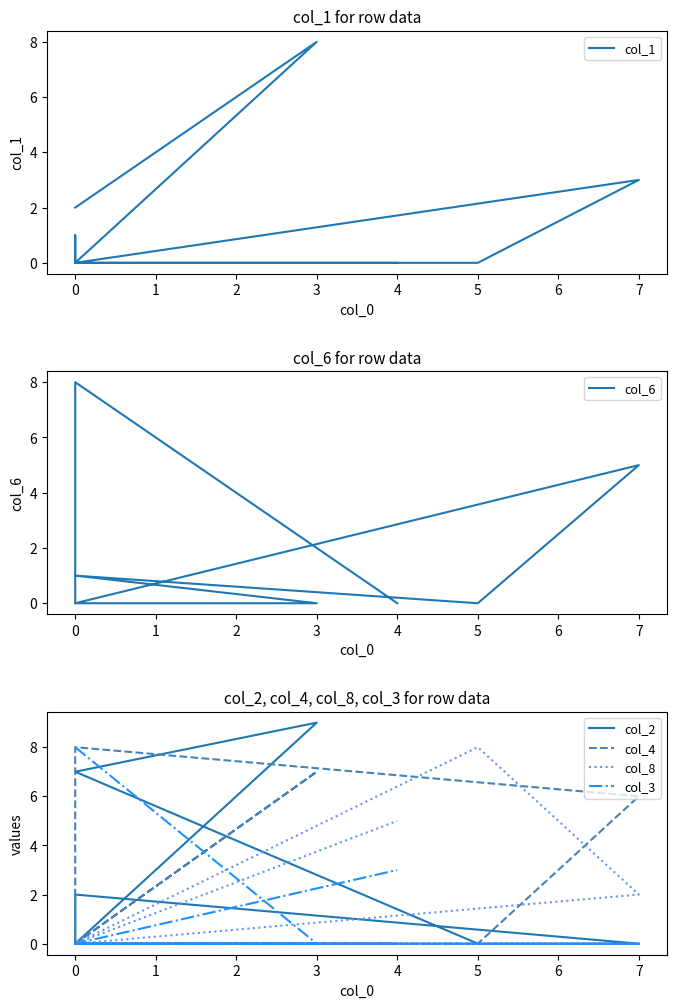

Reading right to left, extract all data points from this chart.

col_1: 0	0	1	0	3	0	0	8	2
col_6: 0	8	3	0	5	0	1	0	0
col_2: 0	0	0	2	0	0	7	9	0
col_4: 0	0	0	8	6	0	0	7	0
col_8: 5	0	0	0	2	8	0	0	0
col_3: 3	0	0	0	0	0	0	0	8